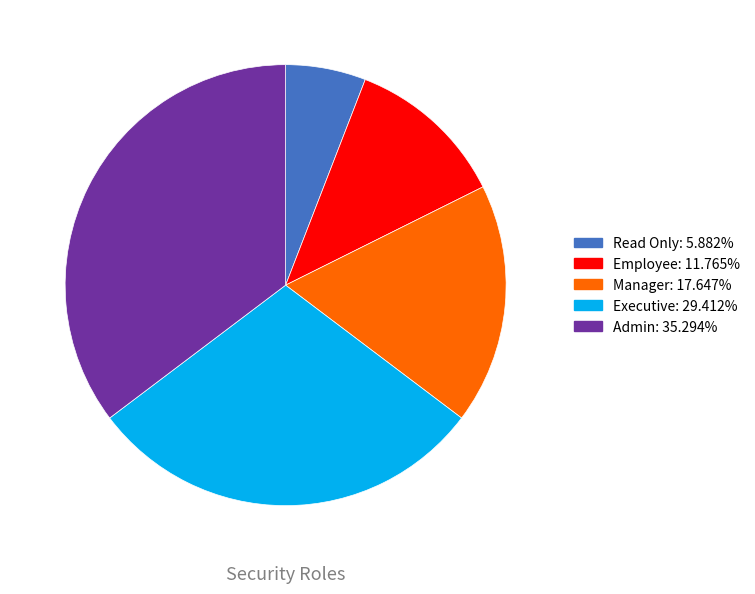

How many slices are in this pie chart?

5